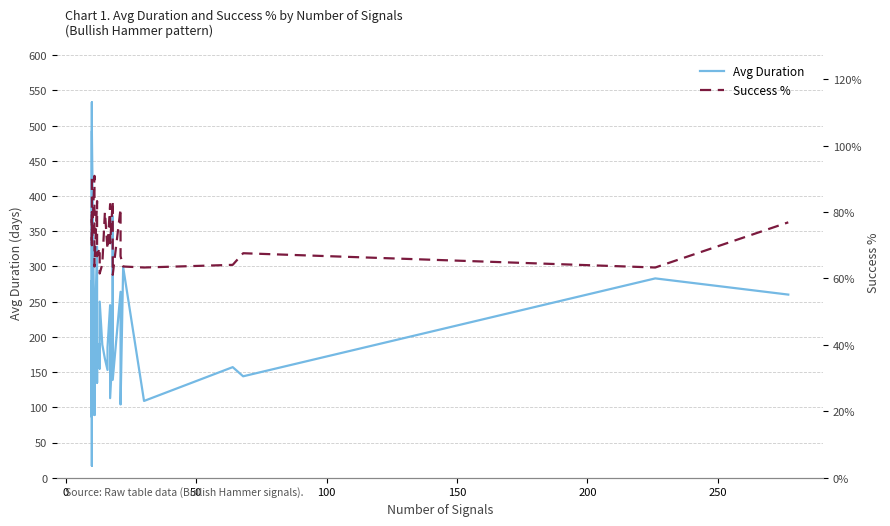

At 11, list the series in order from smallest to largest.

Success %, Avg Duration